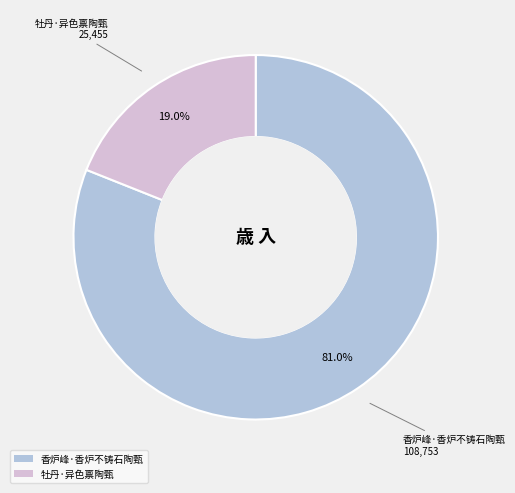

Approximately how many times larger is the value at 牡丹·异色禀陶甄 compared to 香炉峰·香炉不铸石陶甄?

0.2